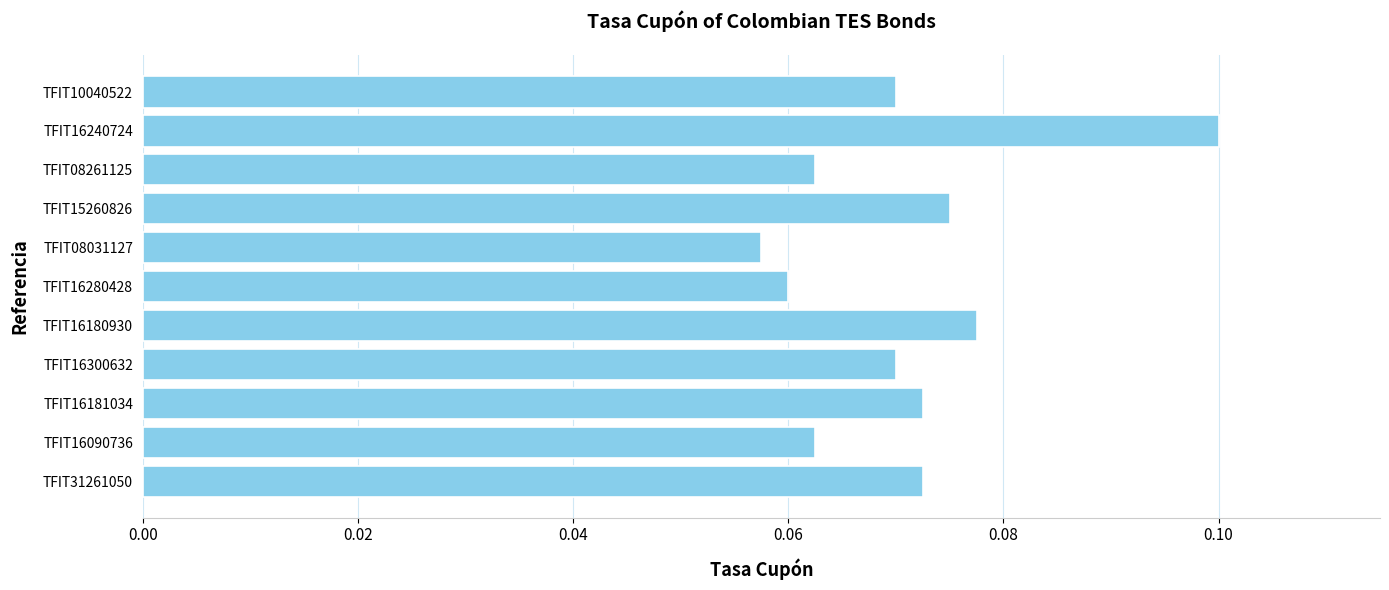

At which category does the chart reach its minimum across all series?

TFIT08031127